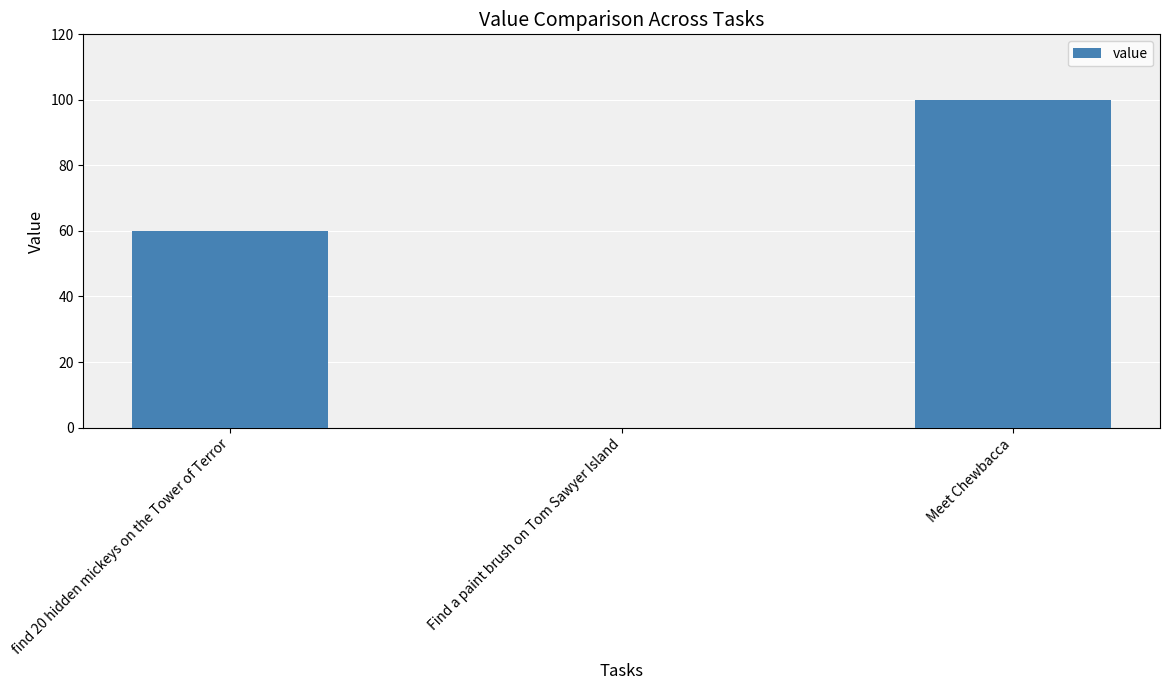

What is the change in value from find 20 hidden mickeys on the Tower of Terror to Meet Chewbacca?

+40